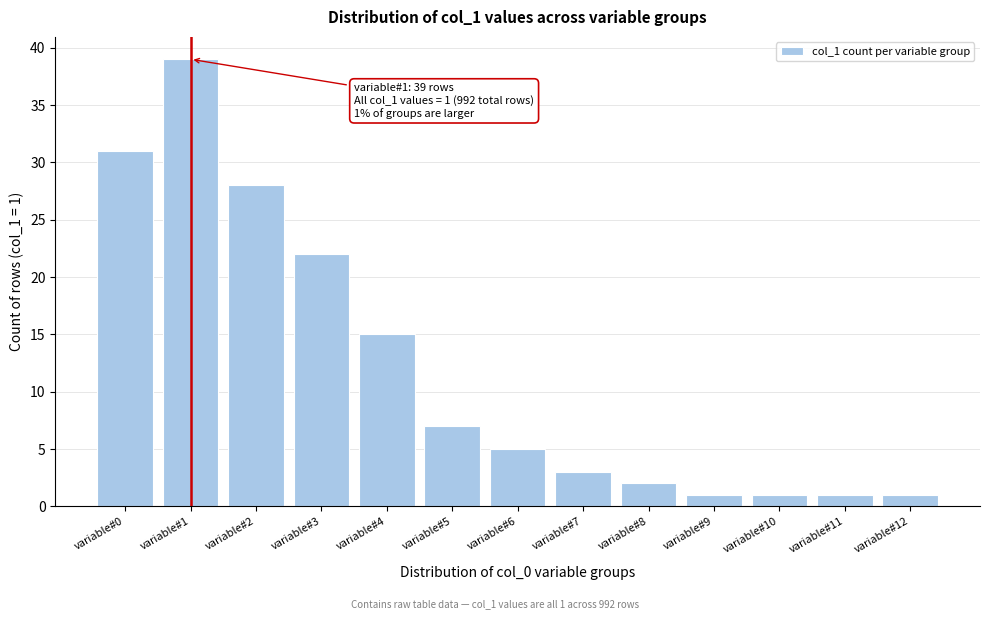

Reading left to right, extract all data points from this chart.

variable#0=31	variable#1=39	variable#2=28	variable#3=22	variable#4=15	variable#5=7	variable#6=5	variable#7=3	variable#8=2	variable#9=1	variable#10=1	variable#11=1	variable#12=1